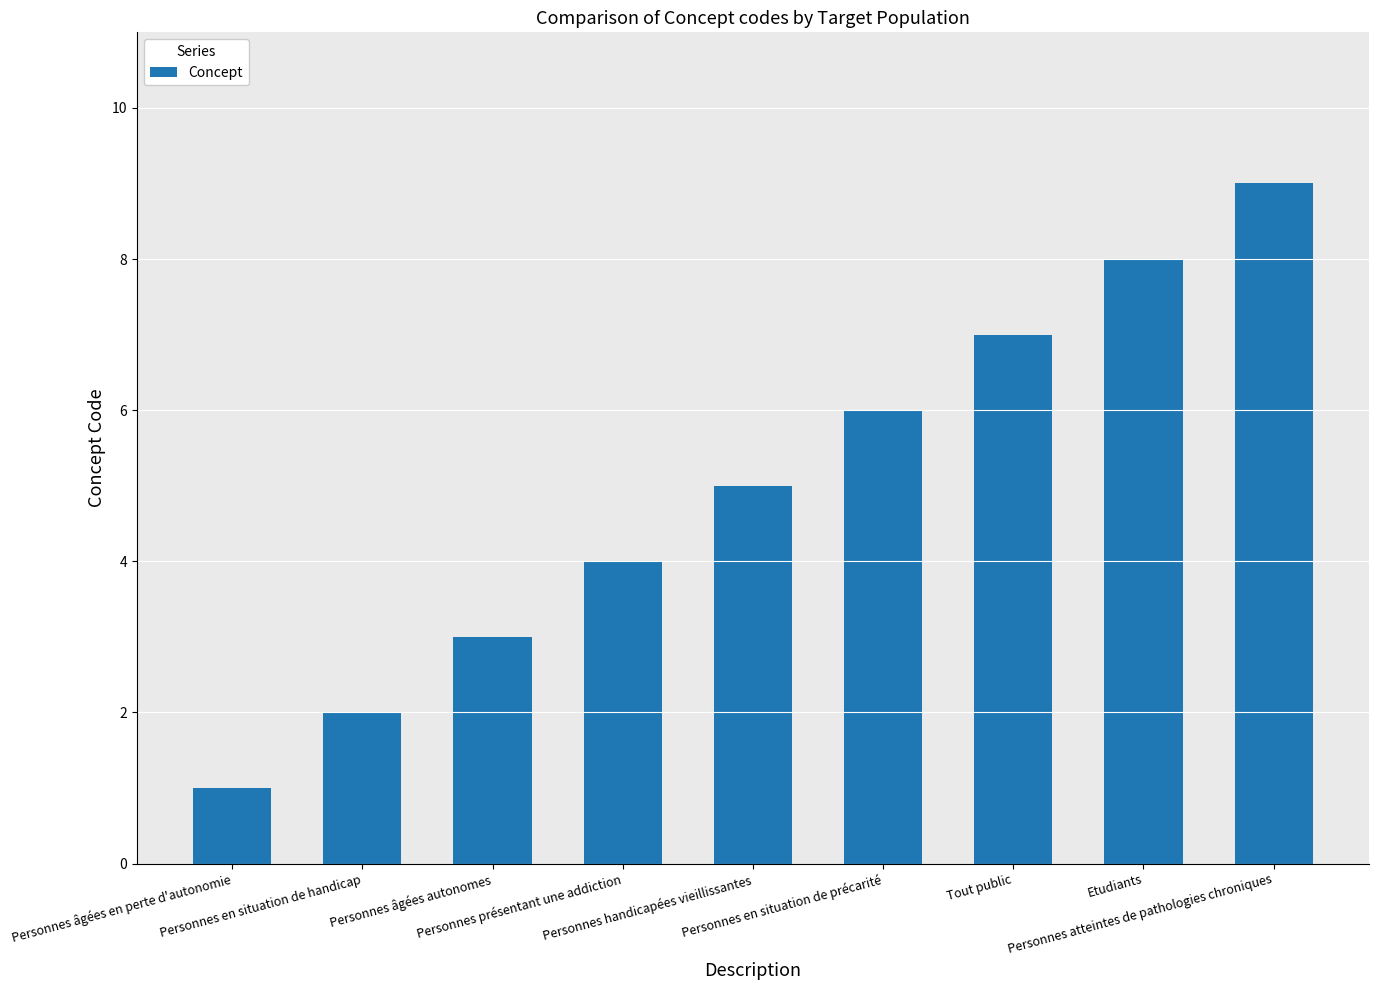

What is the difference between the second highest and minimum values?

7